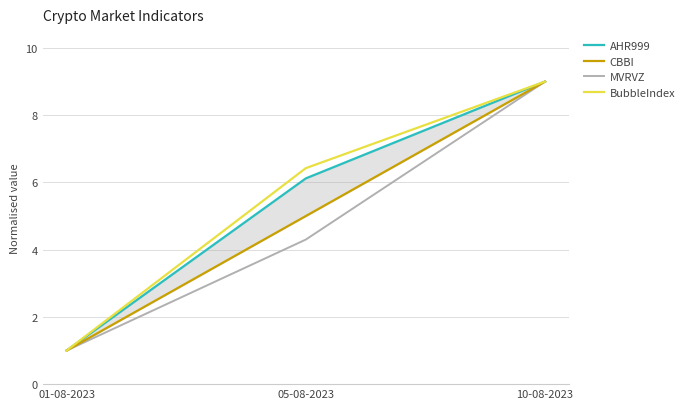

Which series changed the most between 01-08-2023 and 05-08-2023?

BubbleIndex